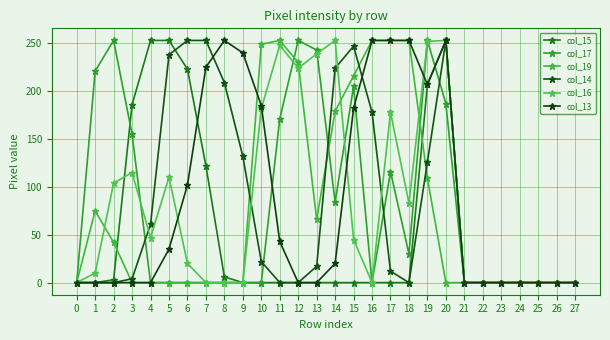

What is the highest value of the col_16 series?

253